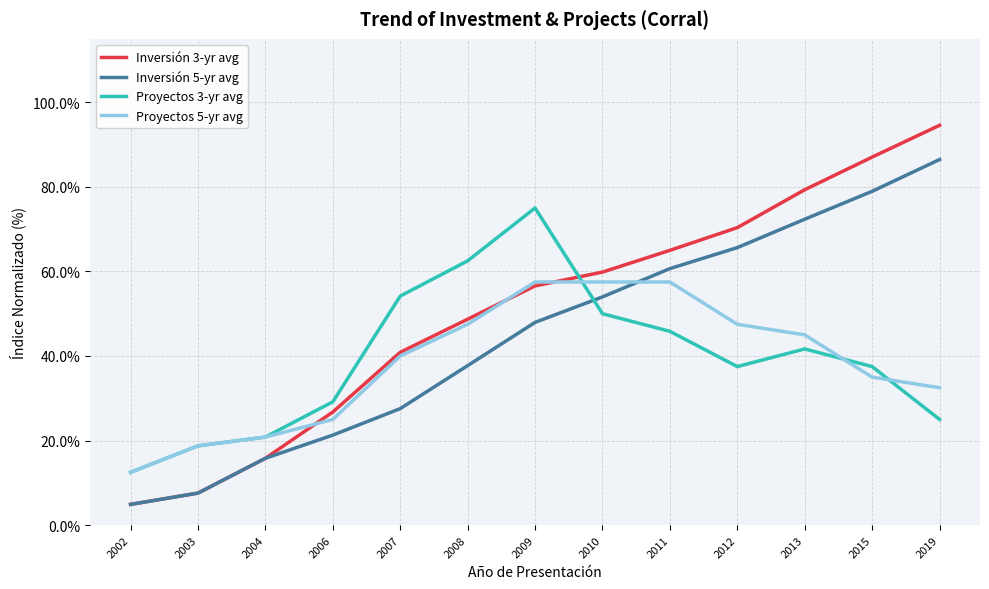

What are all the series names shown in the legend?

Inversión 3-yr avg, Inversión 5-yr avg, Proyectos 3-yr avg, Proyectos 5-yr avg